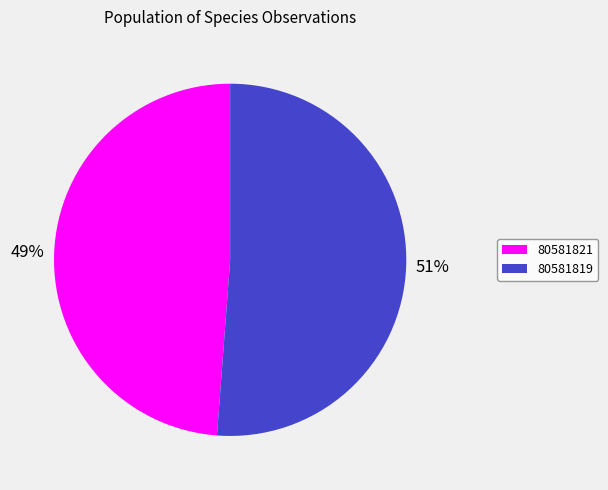

Does 80581819 represent more than half of the total?

Yes